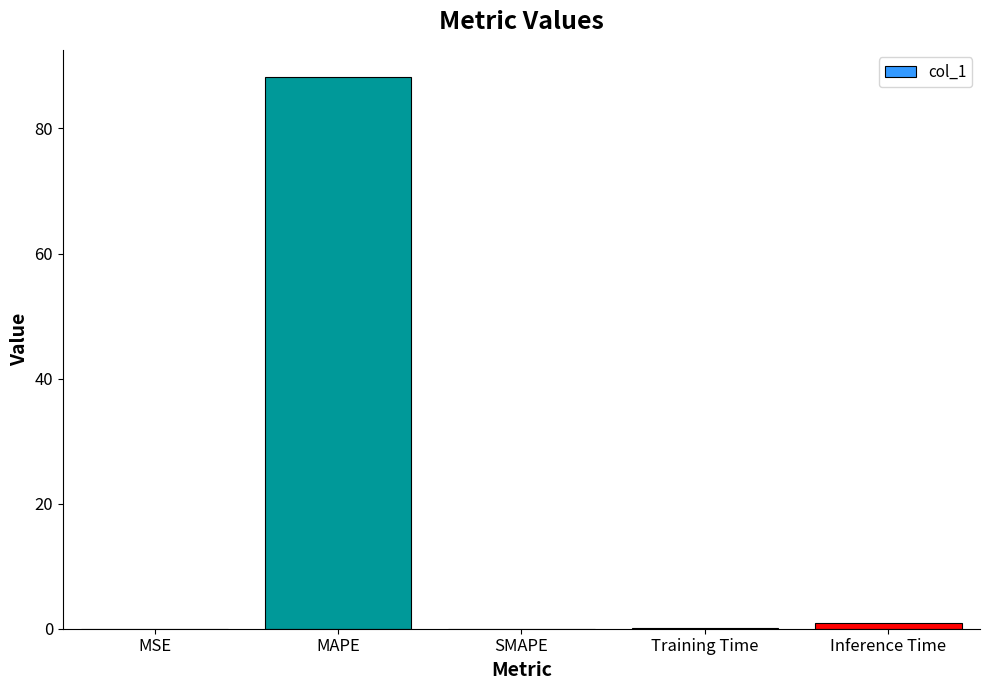

What is the difference between the values at Training Time and Inference Time?

0.9